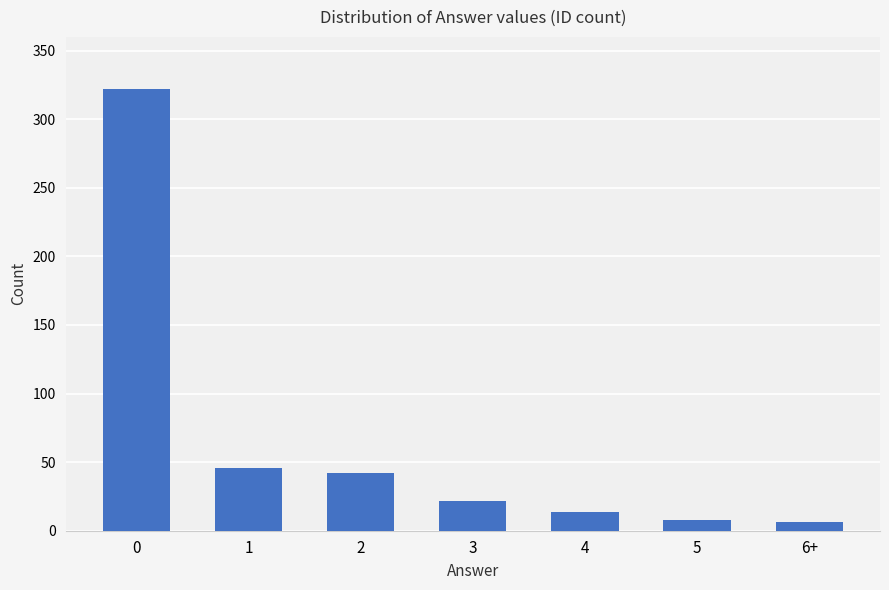

How many values are below 22?

3